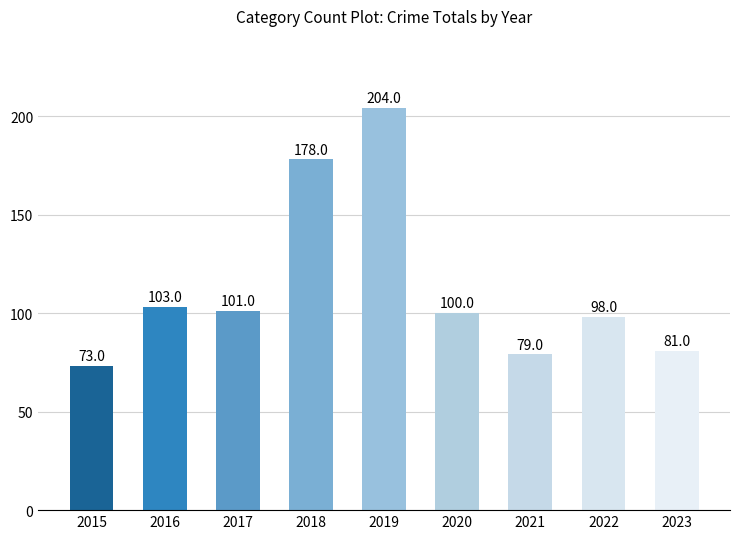

True or false: the data shows 38 at 2015.

False